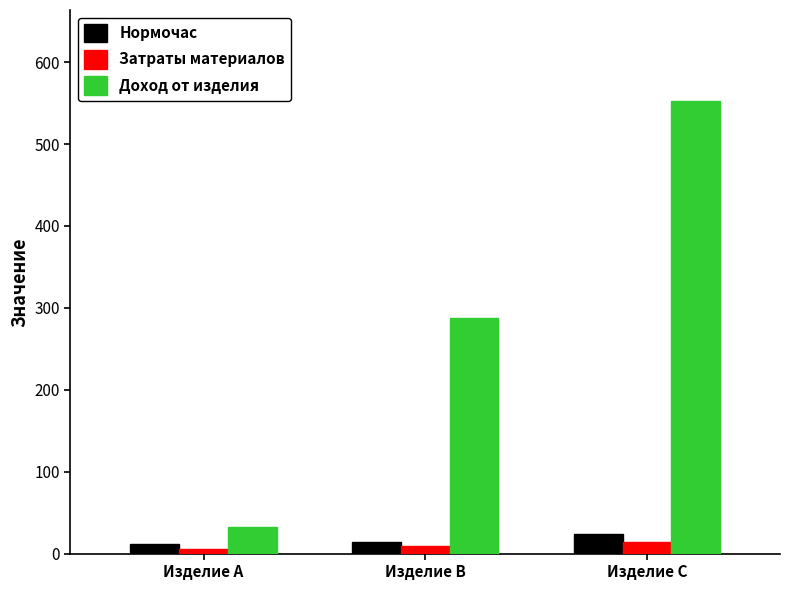

How many values in the Затраты материалов series are below 9?

1